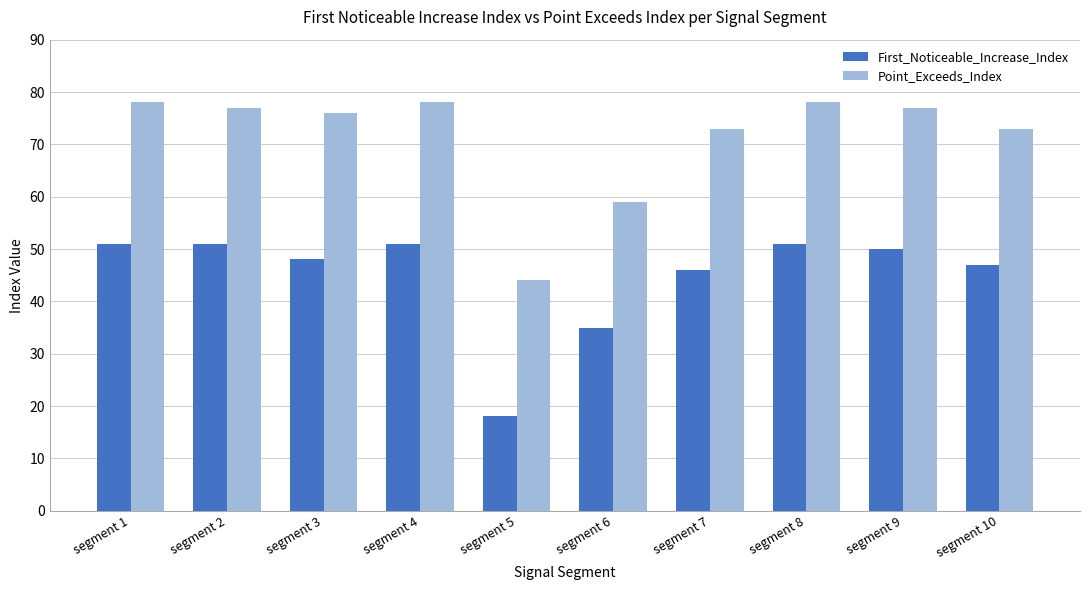

What is the total value across all series at segment 2?

128